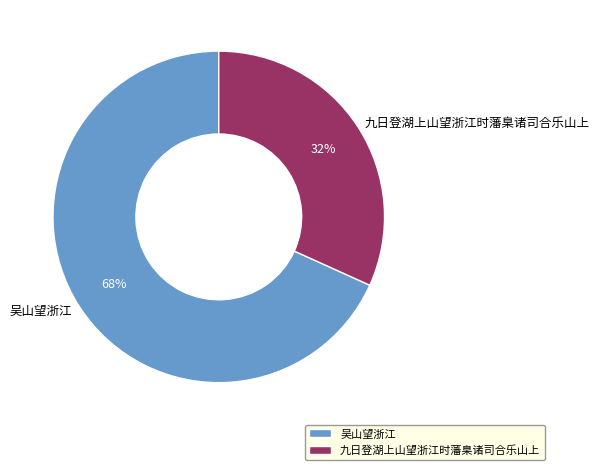

Is it true that 吴山望浙江 is 68% of the pie?

True